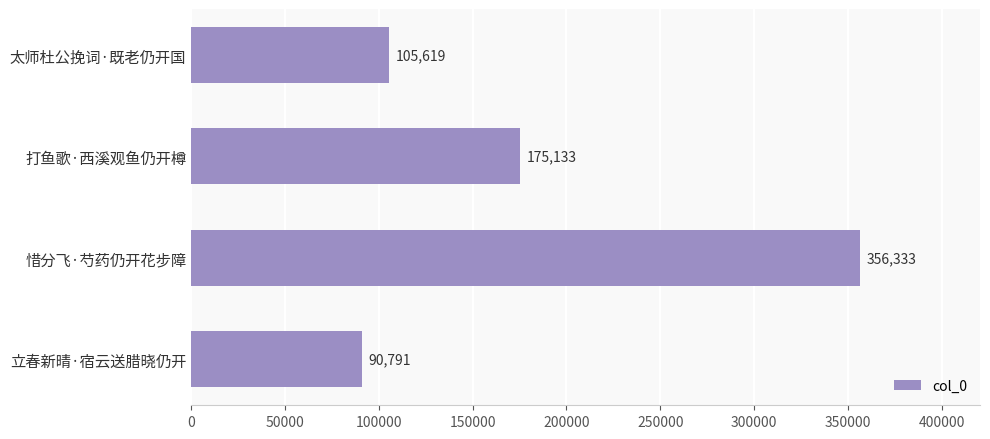

Reading bottom to top, list all the values displayed in this chart.

90791	356333	175133	105619